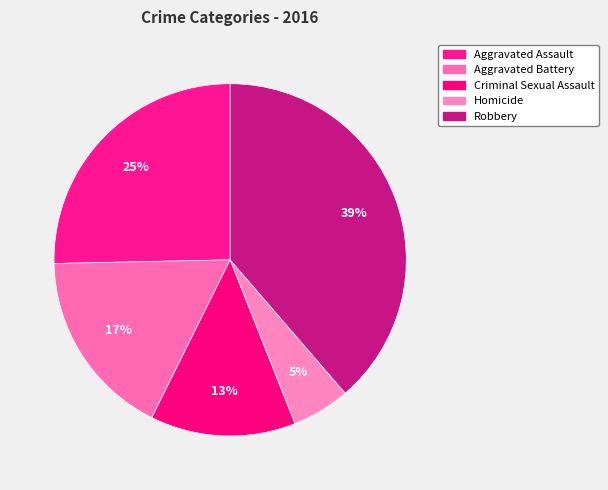

Do Criminal Sexual Assault and Aggravated Assault together represent more than half of the pie?

No